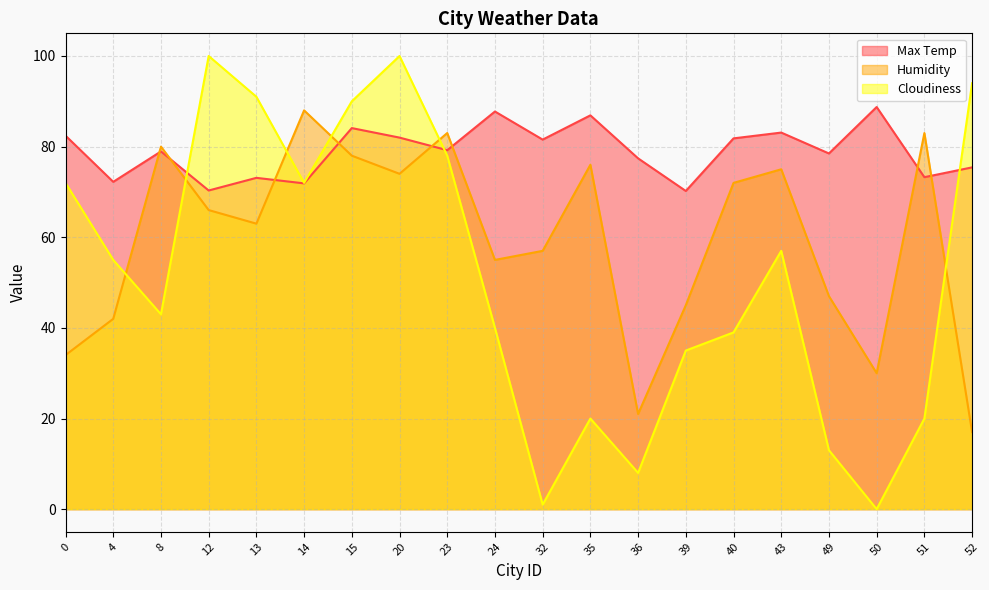

Rank the series by their average value, from highest to lowest.

Max Temp, Humidity, Cloudiness